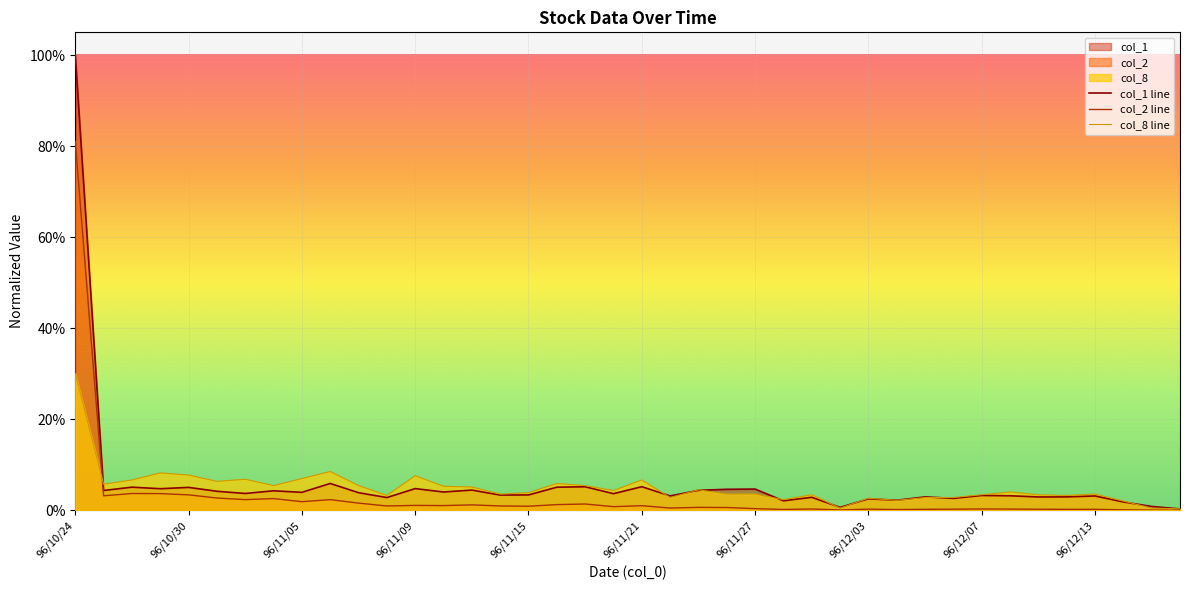

Does the chart display data point markers on the line(s)?

No